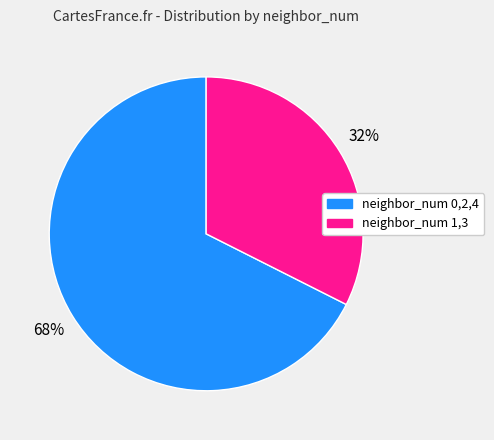

Does any single category account for the majority?

Yes